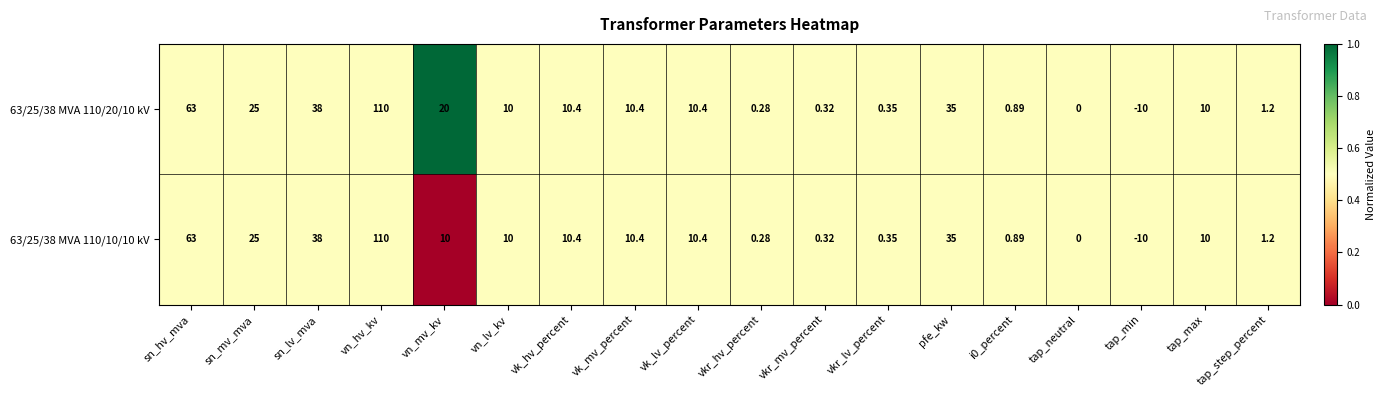

At which label is 63/25/38 MVA 110/20/10 kV closest to 50?

sn_lv_mva